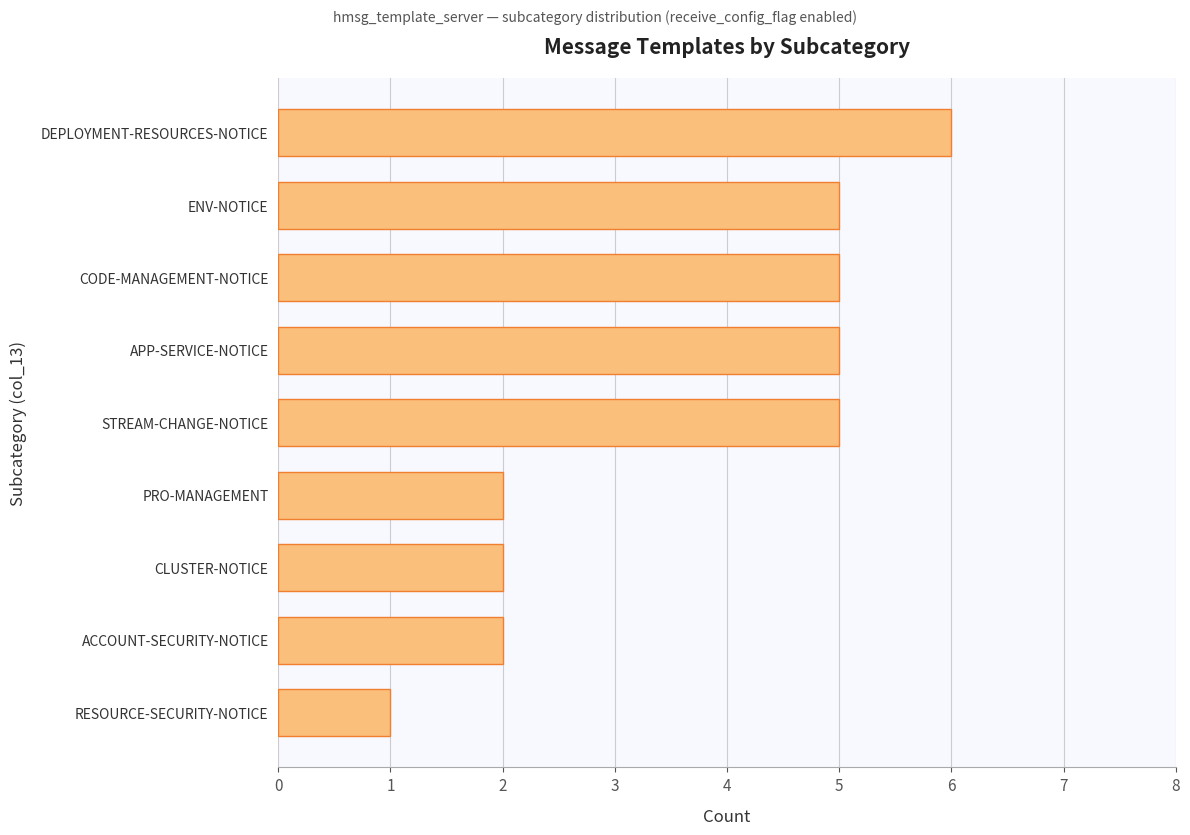

The value at APP-SERVICE-NOTICE is 3. True or false?

False